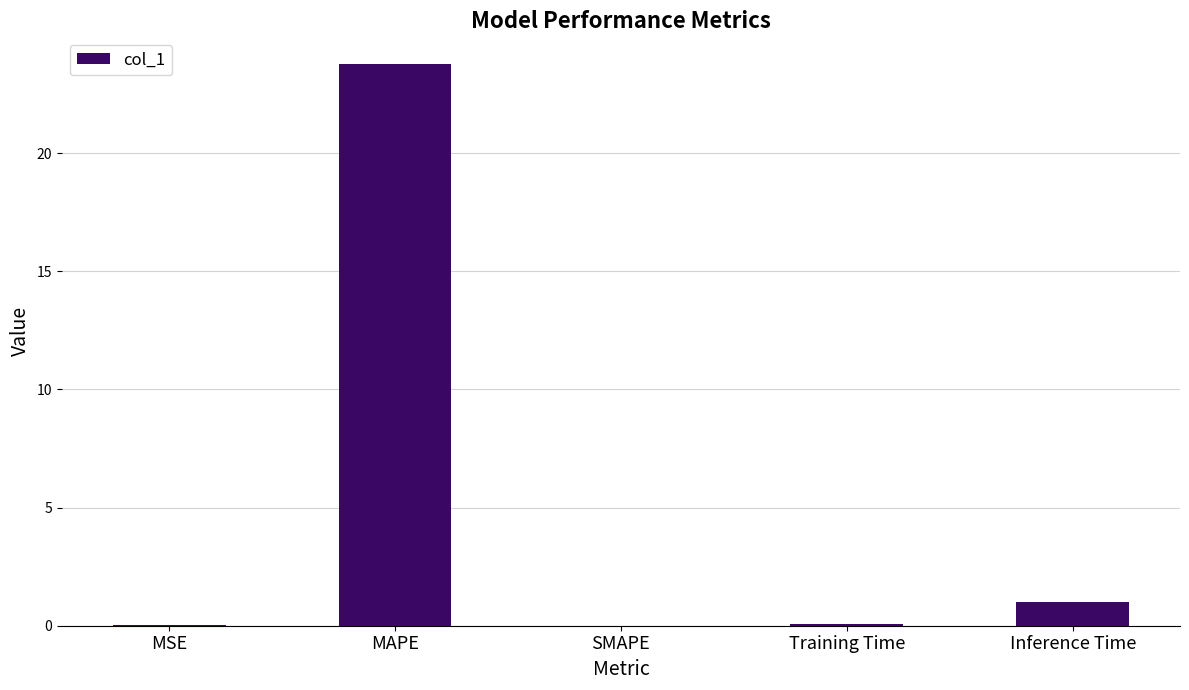

True or false: the data shows 1.0 at Inference Time.

True